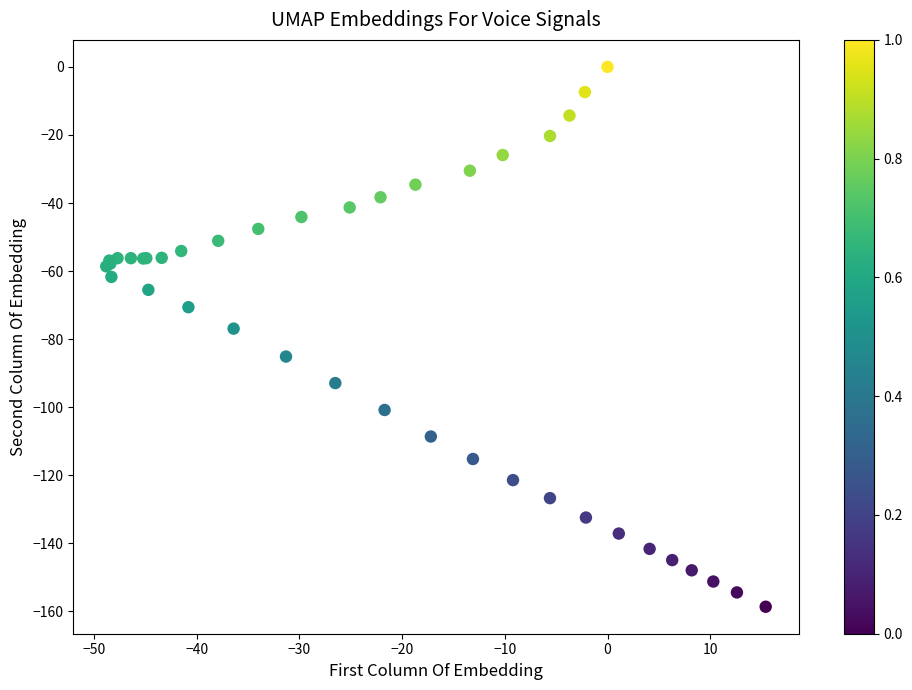

What Y value in the scatter plot is closest to -79?

-76.9